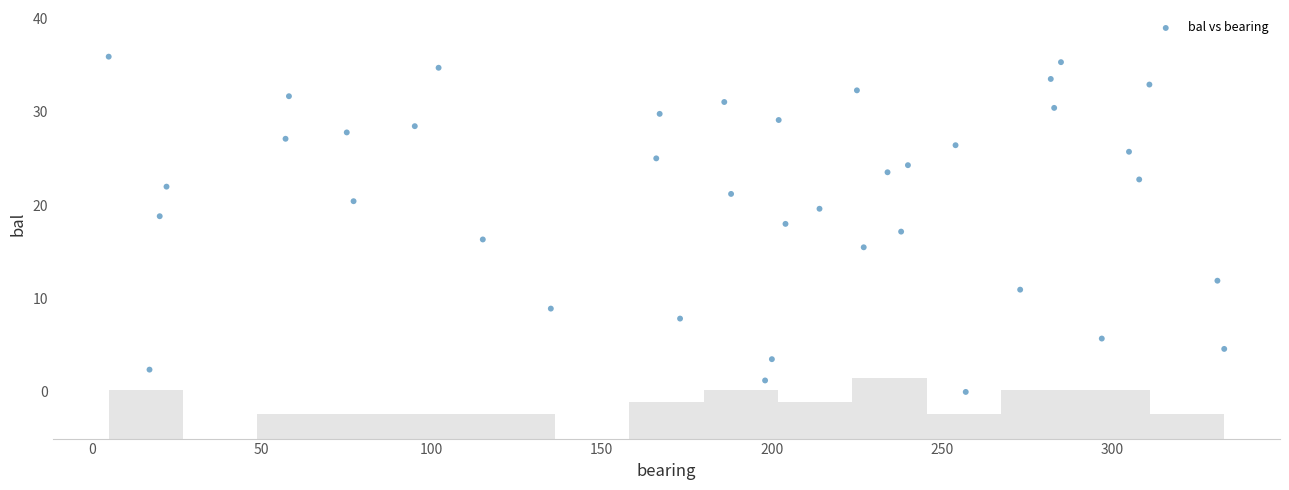

What is the range of X values (max minus min)?

328.0